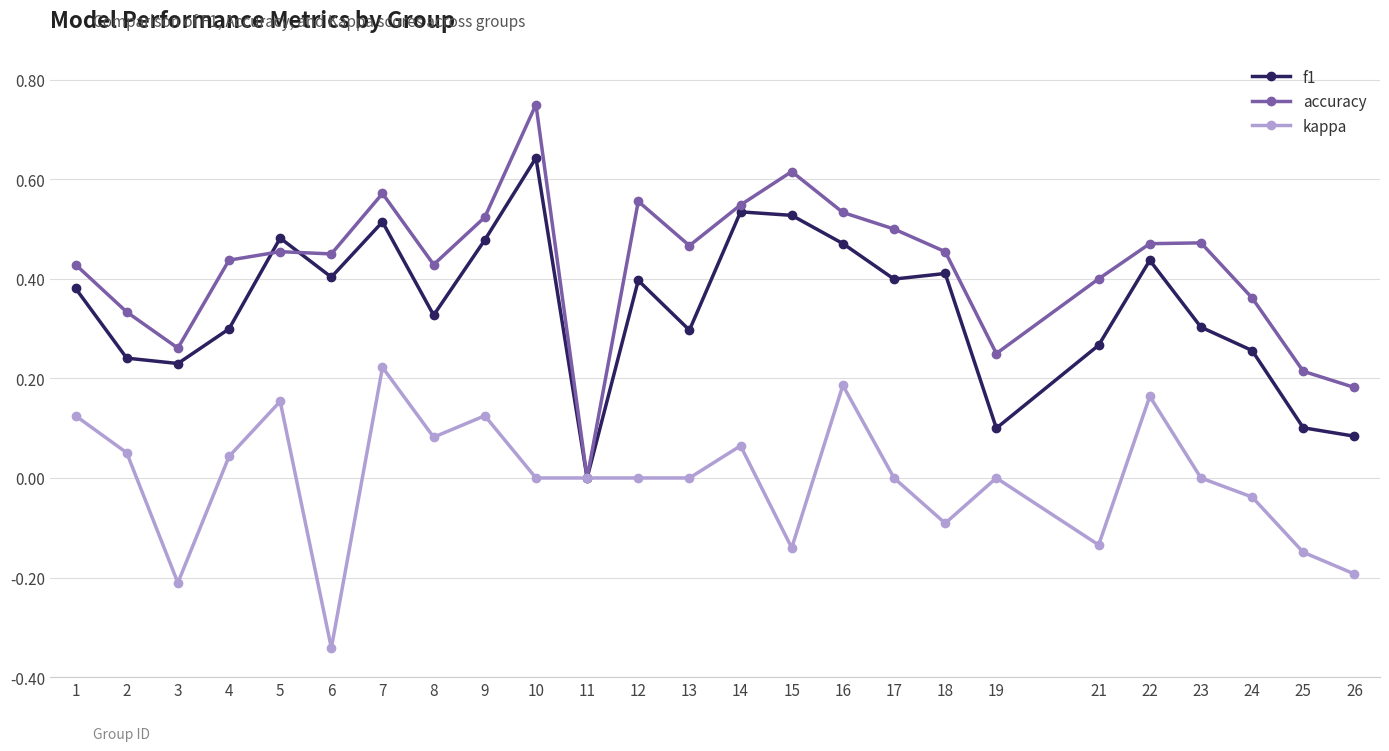

Is the value of kappa at 7 greater than the value of accuracy at 24?

No